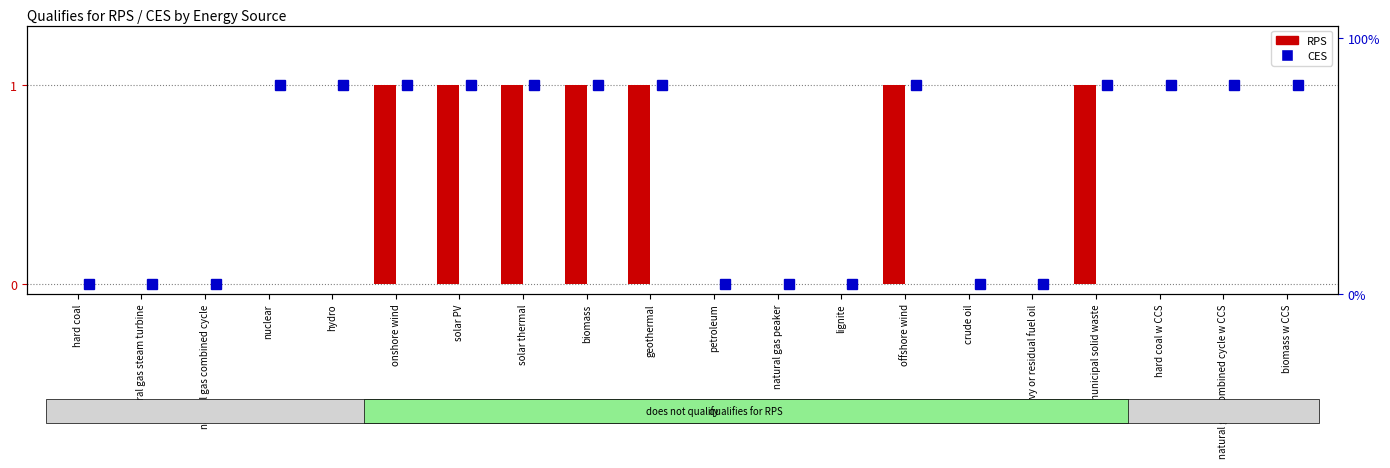

What is the label of the 12th bar from the right?

biomass